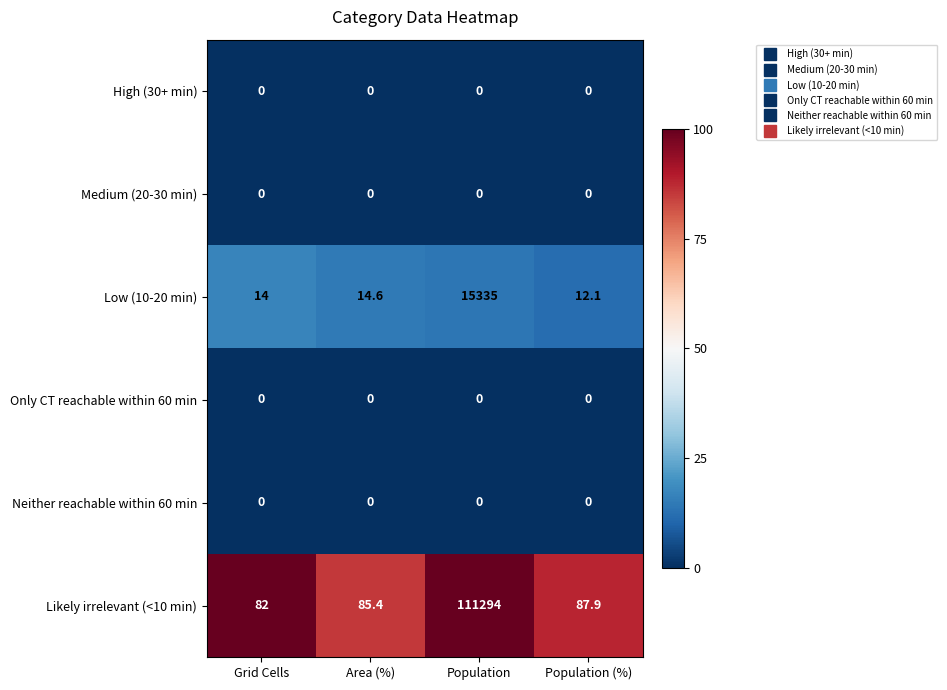

Read the Likely irrelevant (<10 min) value at Population (%).

87.9